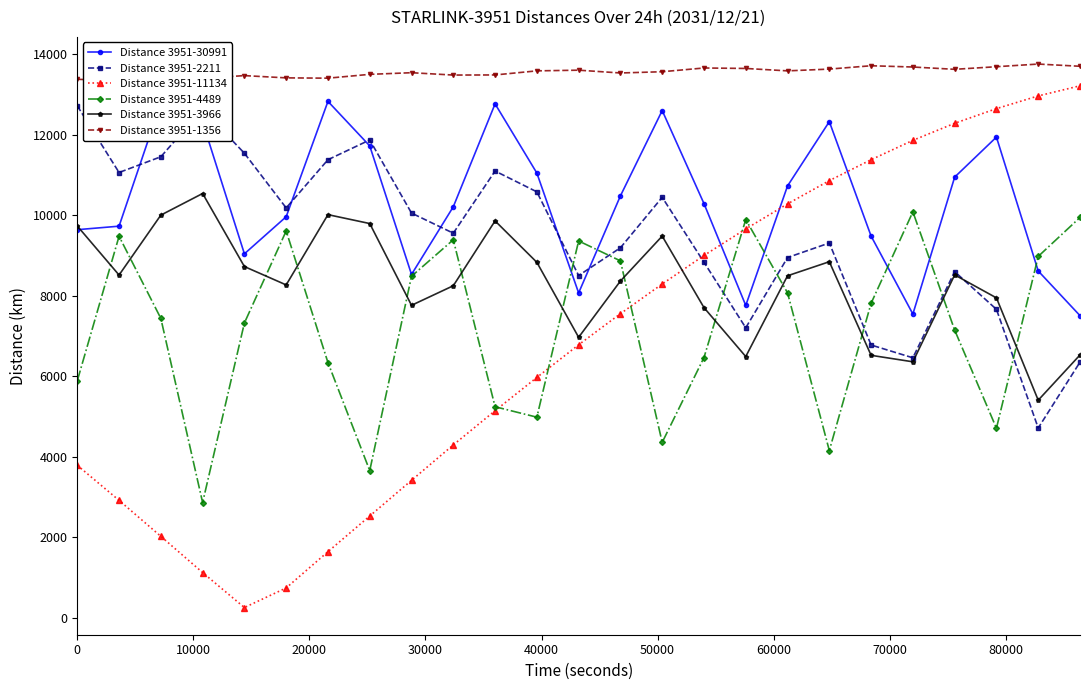

Which series has the largest total across all categories?

Distance 3951-1356